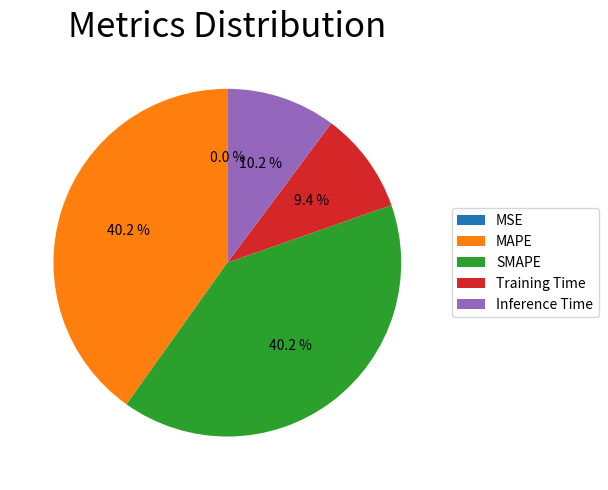

Combined, do MAPE and SMAPE account for over 50%?

Yes